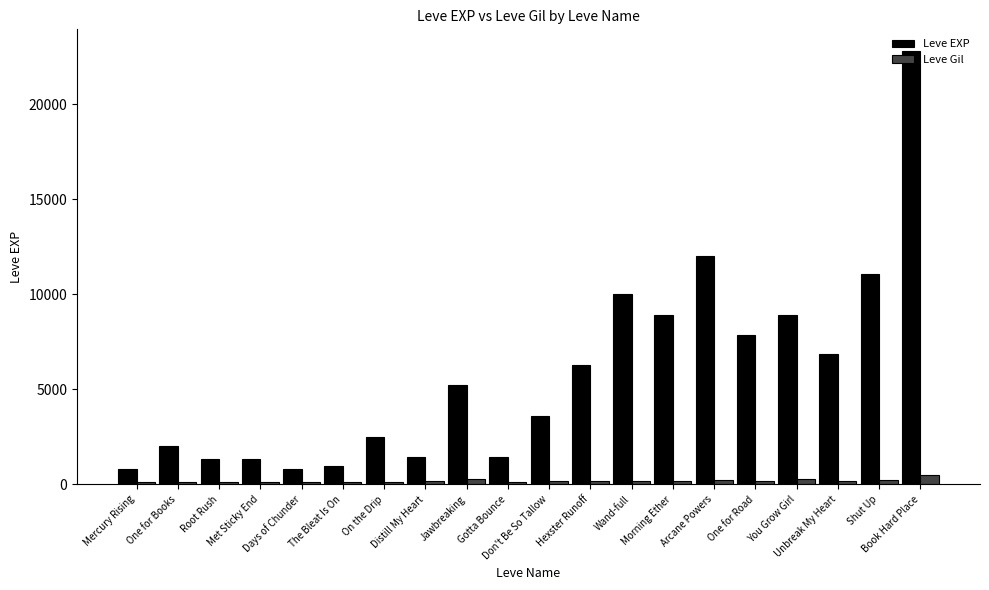

What is the lowest value of the Leve EXP series?

800